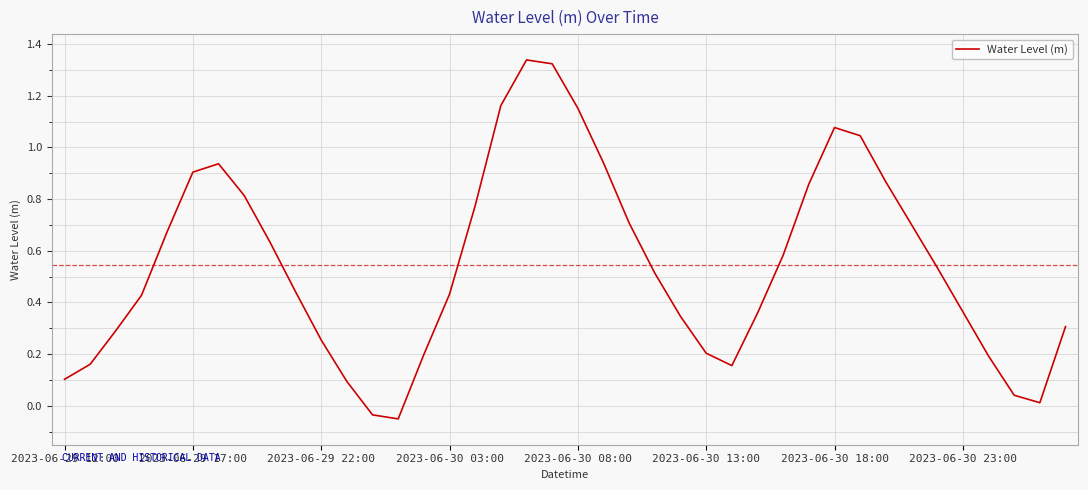

Does the chart display data point markers on the line(s)?

No